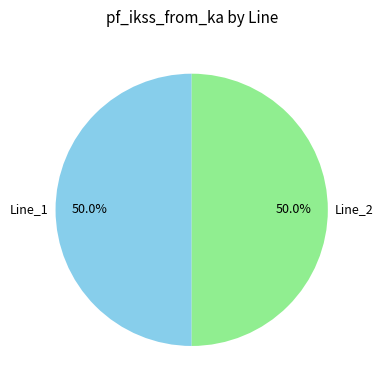

Do Line_2 and Line_1 together represent more than half of the pie?

Yes